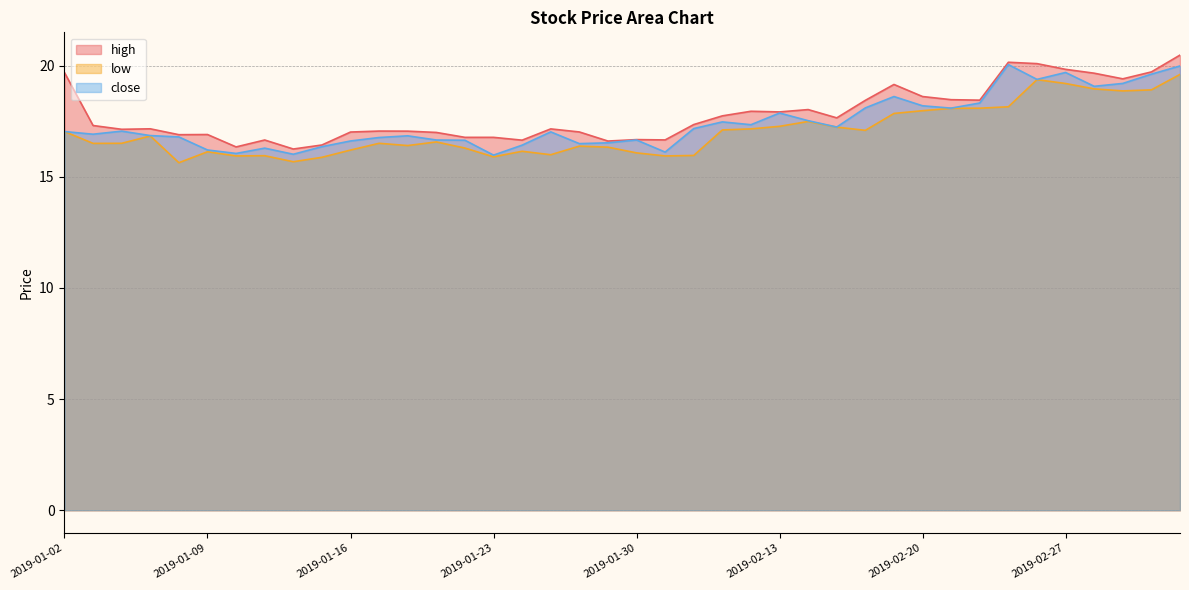

What is the average value of the close series?

17.4